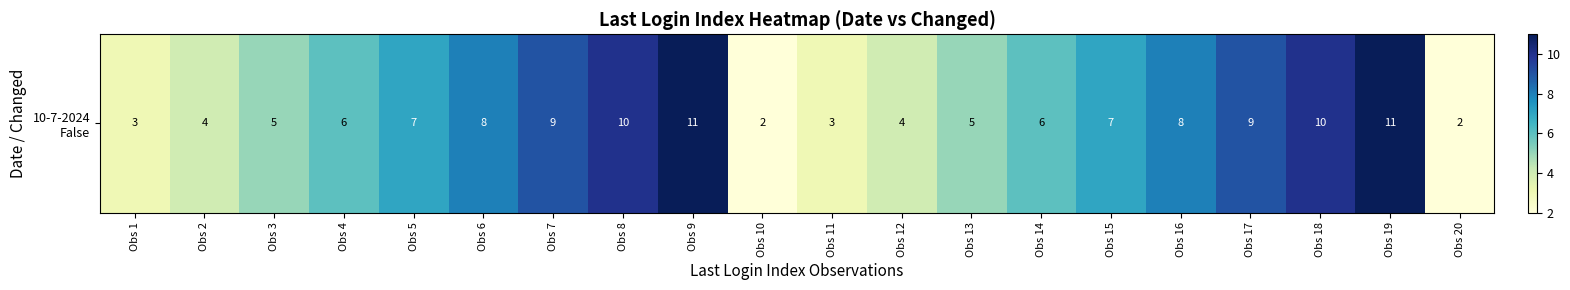

Reading left to right, list all the values displayed in this chart.

Obs 1=3	Obs 2=4	Obs 3=5	Obs 4=6	Obs 5=7	Obs 6=8	Obs 7=9	Obs 8=10	Obs 9=11	Obs 10=2	Obs 11=3	Obs 12=4	Obs 13=5	Obs 14=6	Obs 15=7	Obs 16=8	Obs 17=9	Obs 18=10	Obs 19=11	Obs 20=2